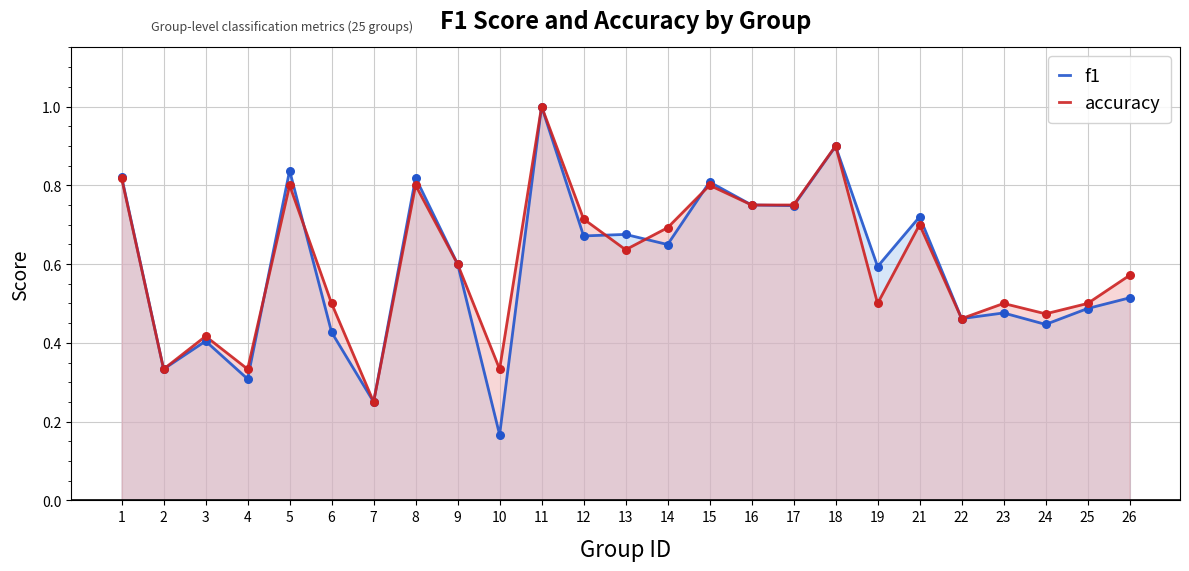

Which series reaches the maximum Y coordinate?

f1